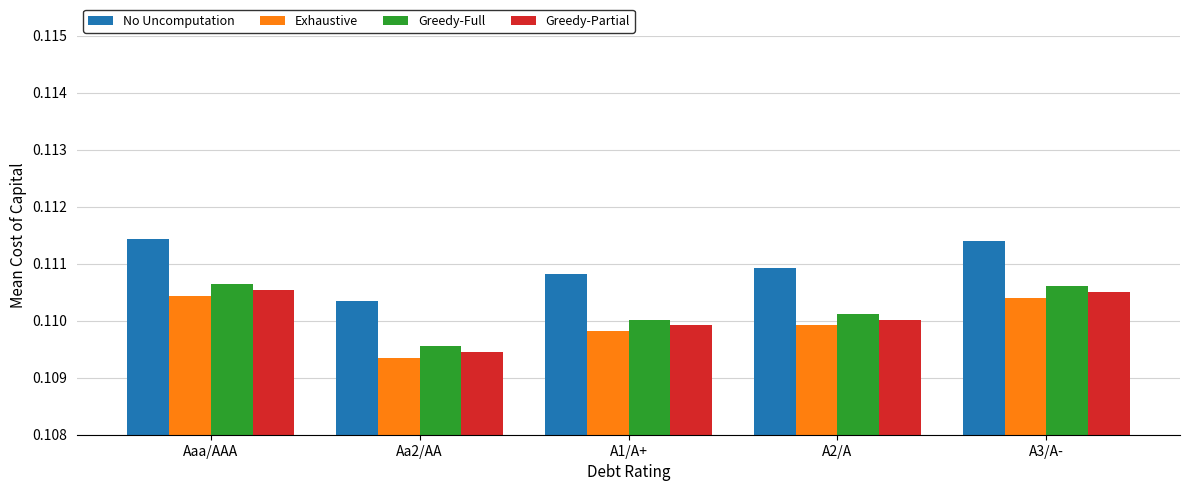

The Greedy-Full series shows 0.2 at Aaa/AAA. True or false?

False